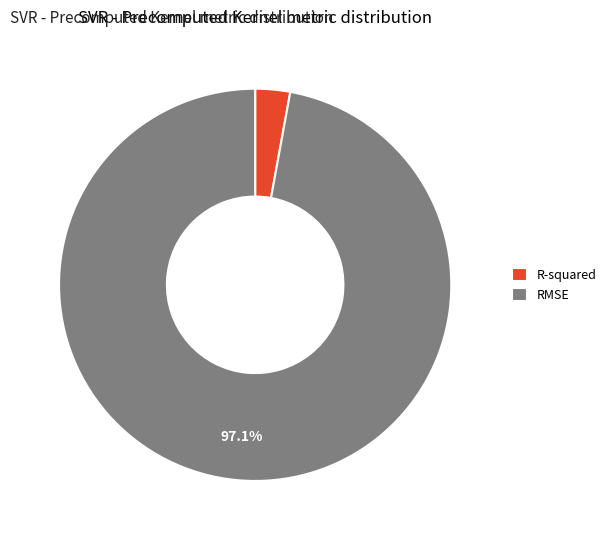

Does any single category account for the majority?

Yes